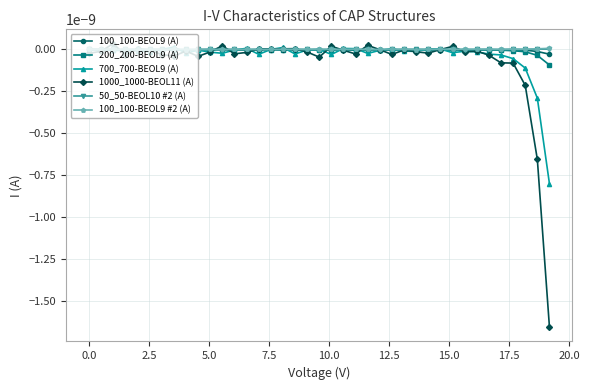

Does the chart have visible grid lines?

Yes